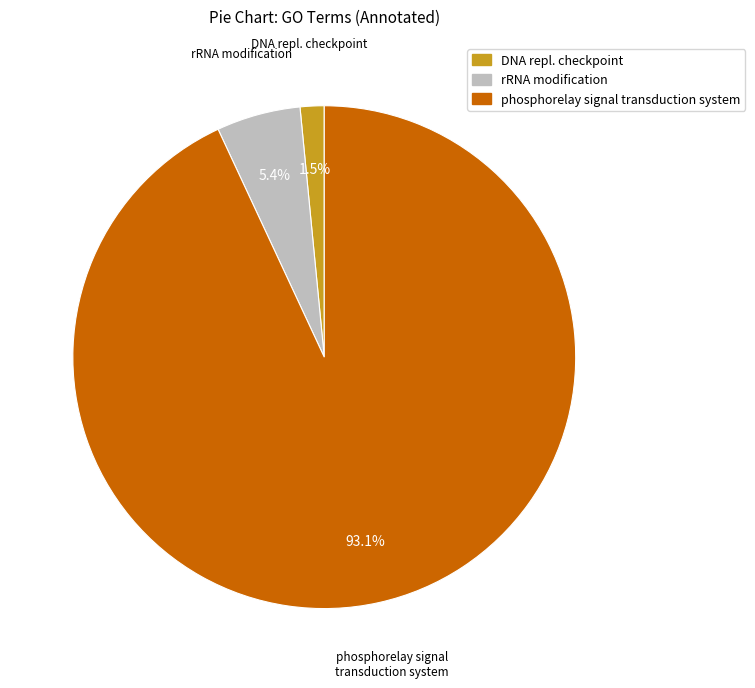

Count the number of slices in the pie.

3